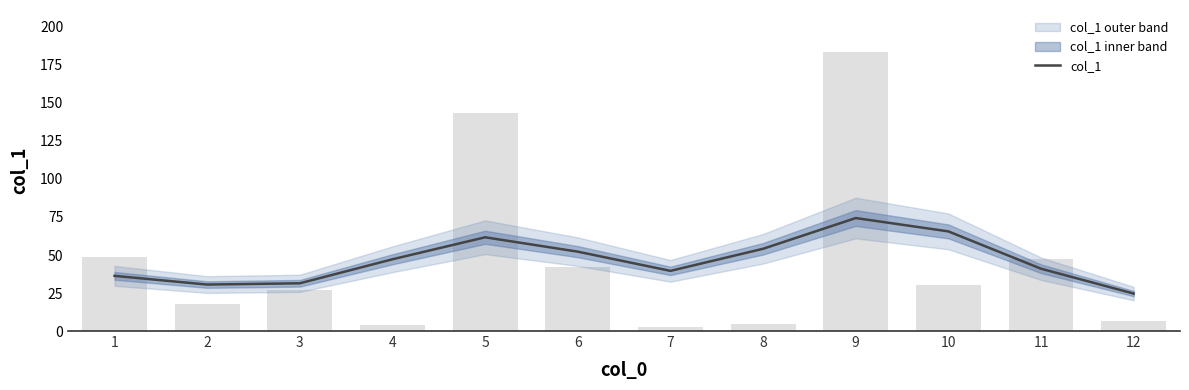

Are the bars horizontal?

No